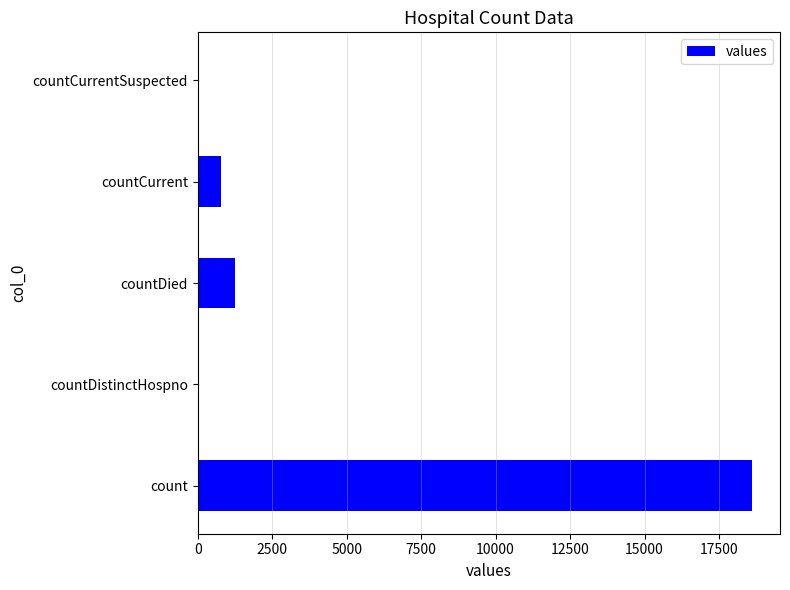

Reading top to bottom, transcribe all the data shown in this chart.

countCurrentSuspected=0	countCurrent=789	countDied=1250	countDistinctHospno=0	count=18615